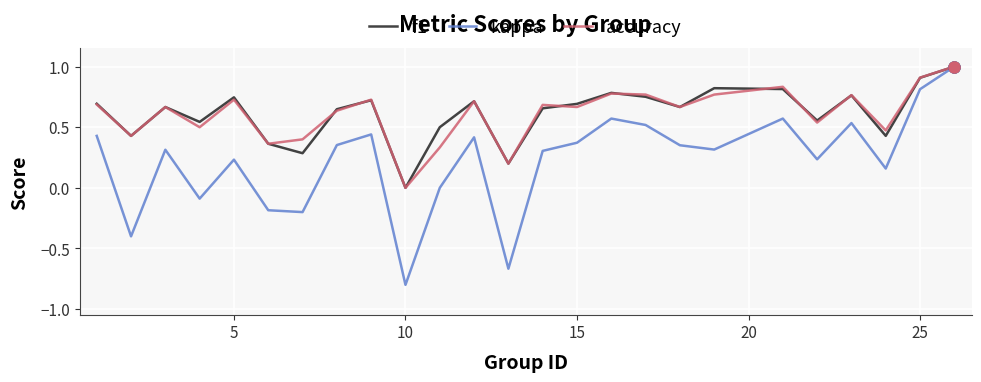

What is the maximum value for kappa?

1.0